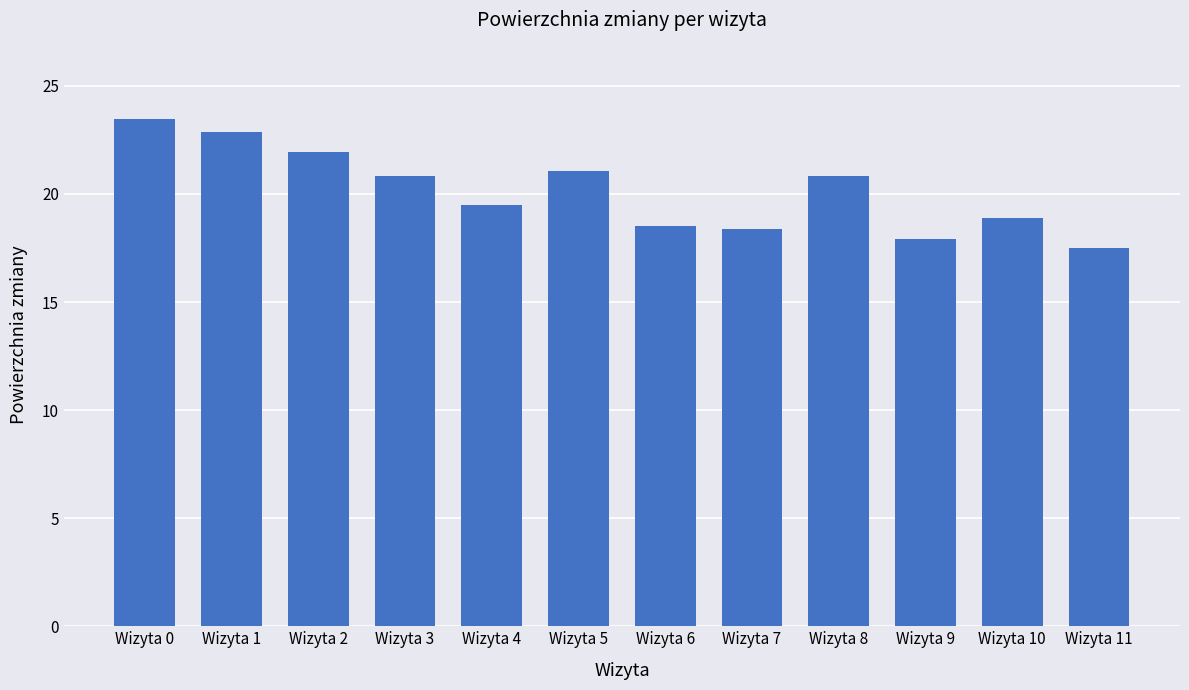

What is the difference between the values at Wizyta 11 and Wizyta 7?

0.9